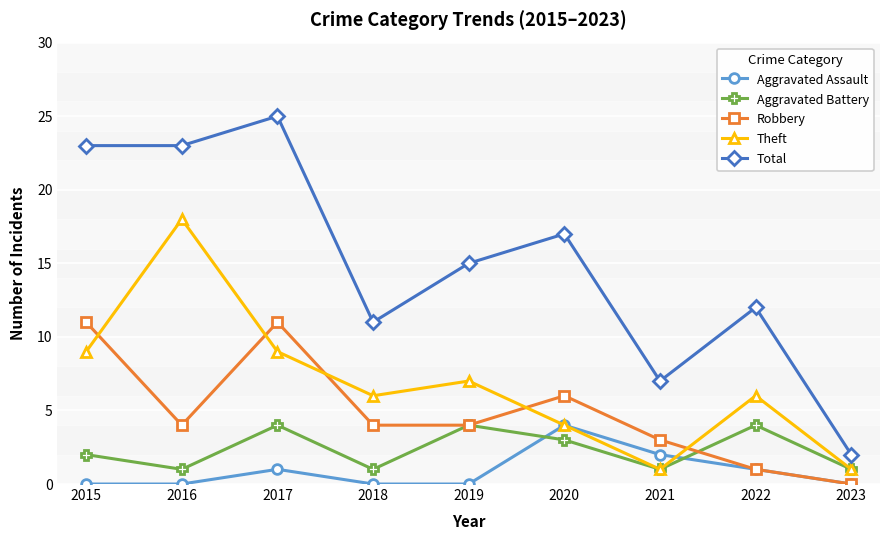

Where does the Robbery series first go above 4?

2015